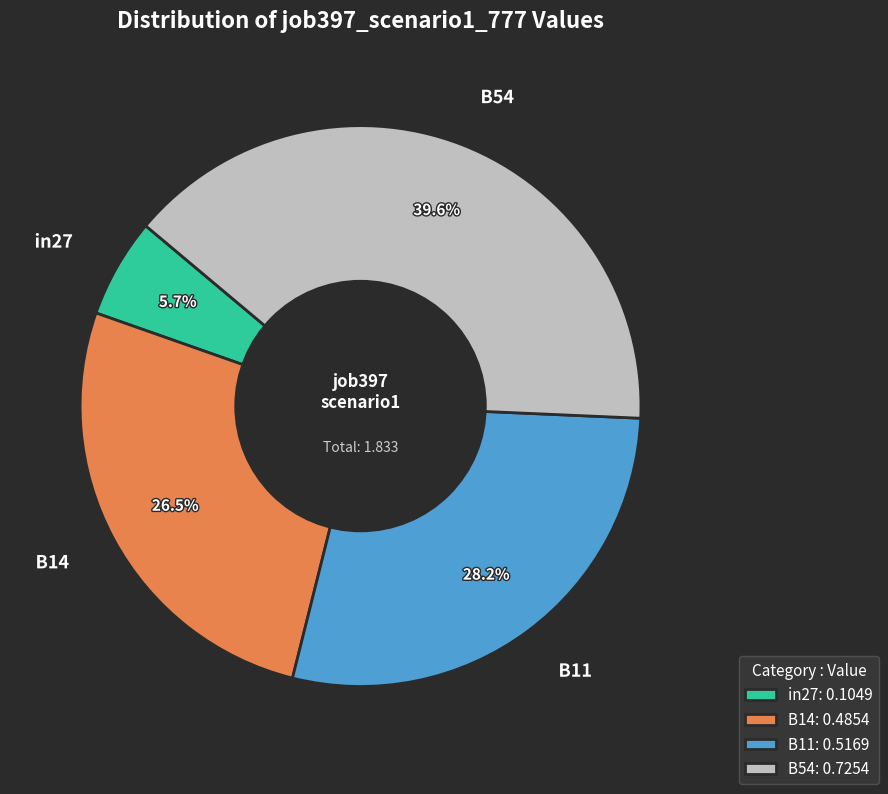

What portion of the pie excludes B11?

71.8%